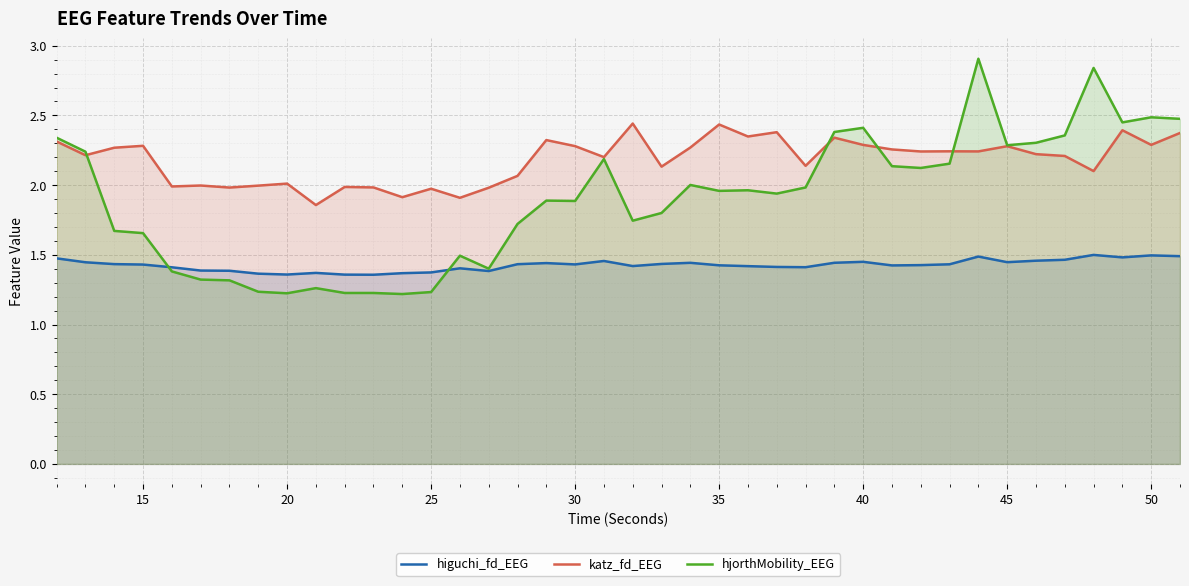

The higuchi_fd_EEG series shows 1.4 at 25. True or false?

True